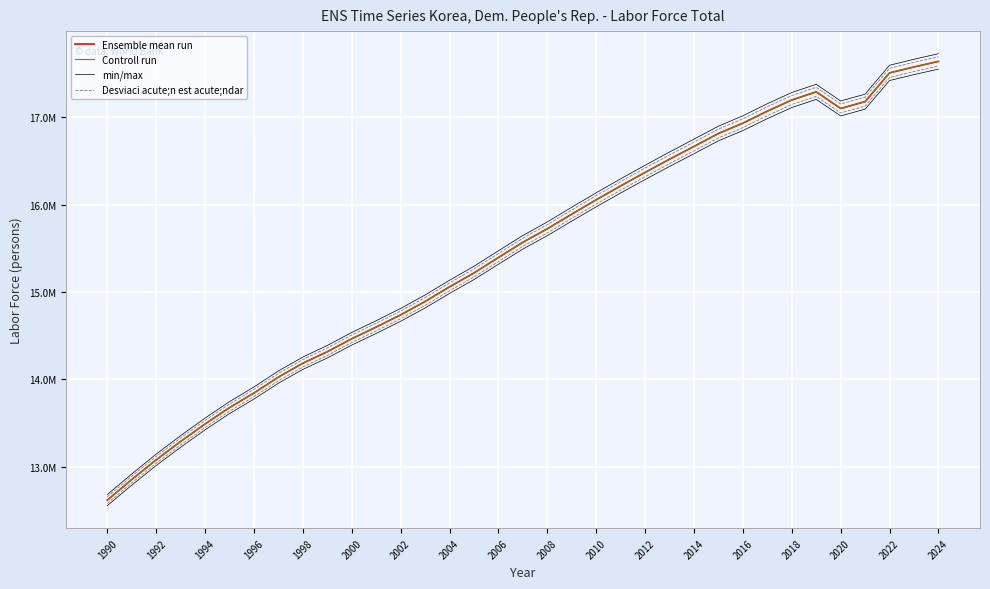

How many lines are shown in the chart?

4